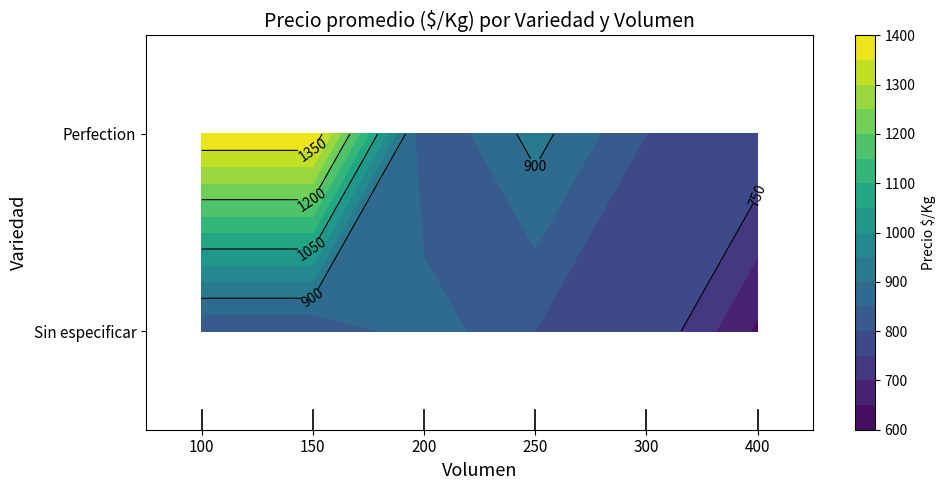

What is the average value of the Sin especificar series?

787